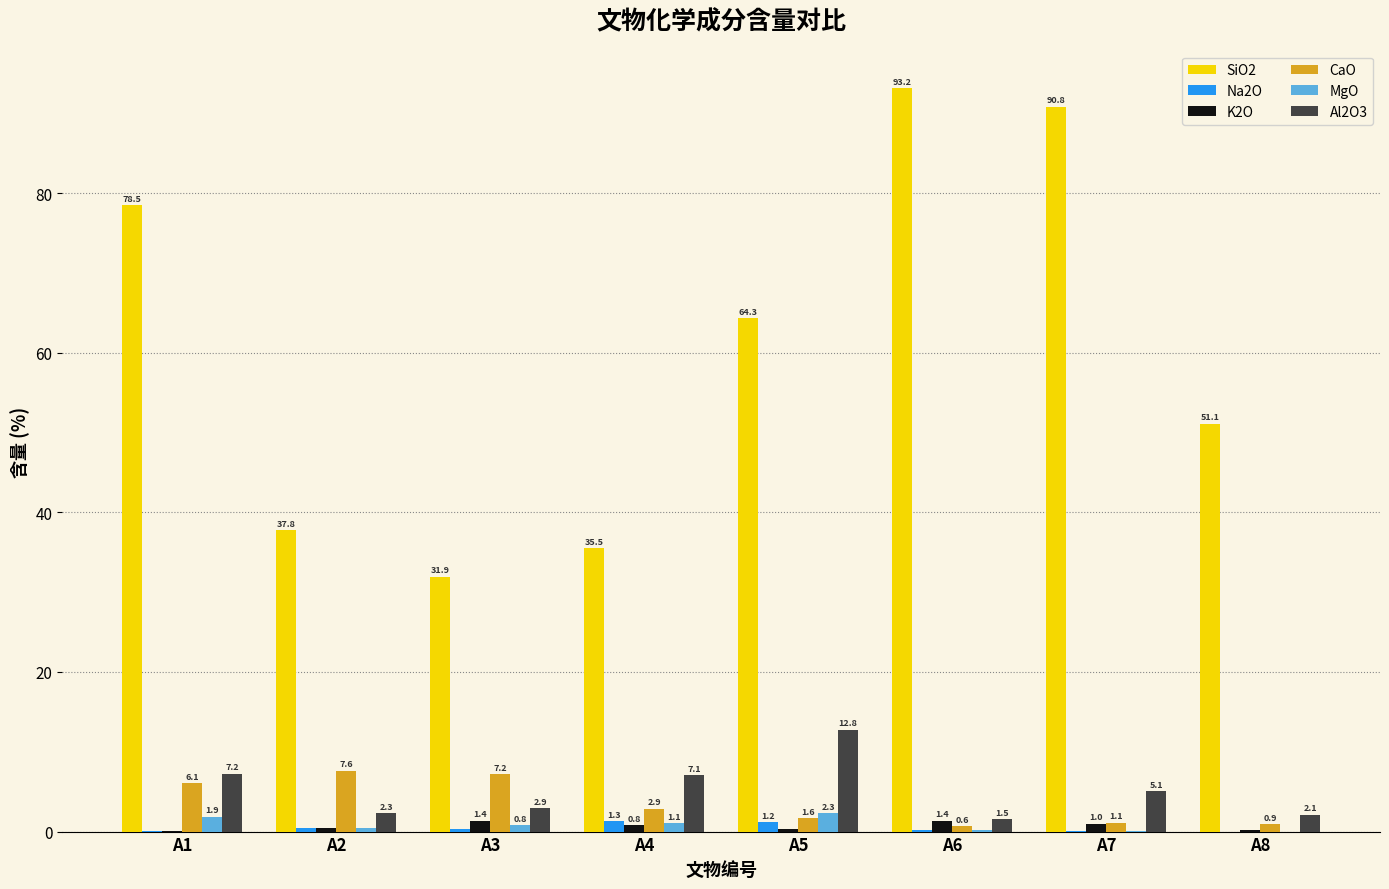

Is it true that Al2O3 equals 19.0 at A5?

False